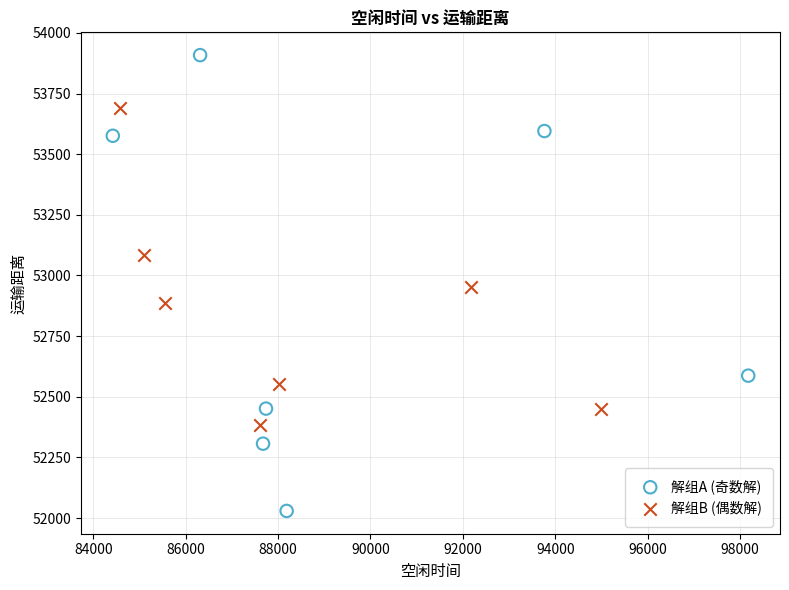

Which series reaches the maximum Y coordinate?

解组A (奇数解)